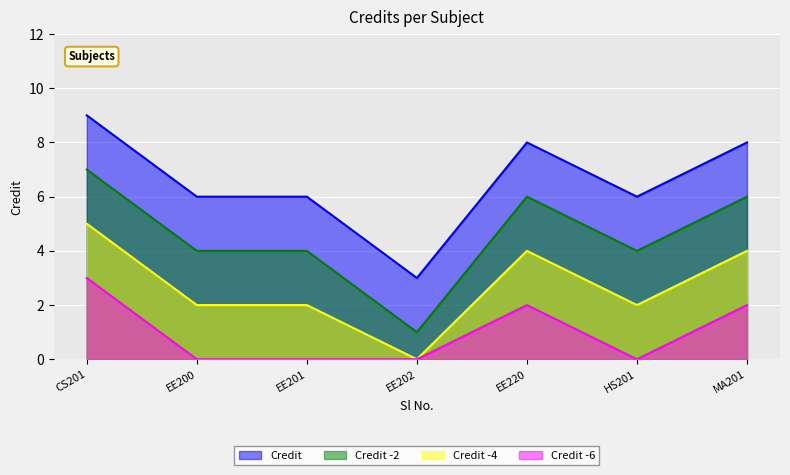

Is it true that Credit -4 equals 2 at HS201?

True